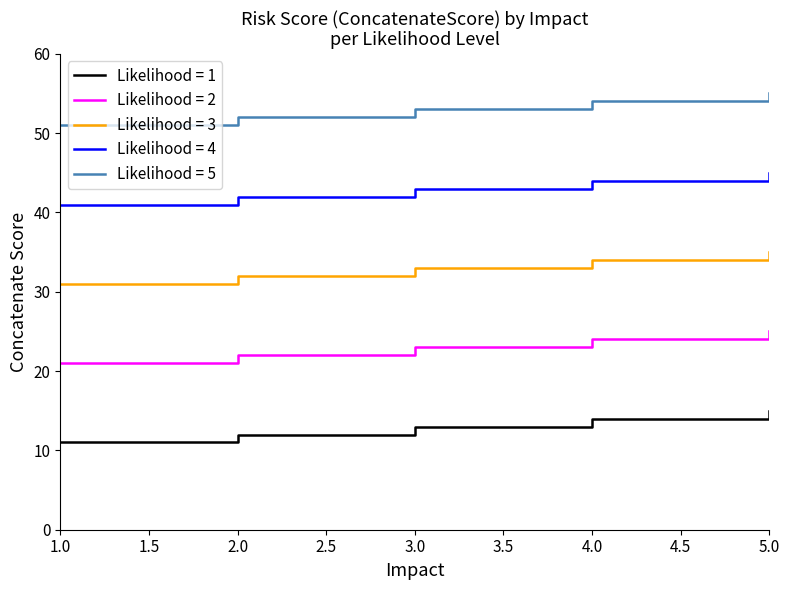

What is the spread (max minus min) of values at 1.0?

40